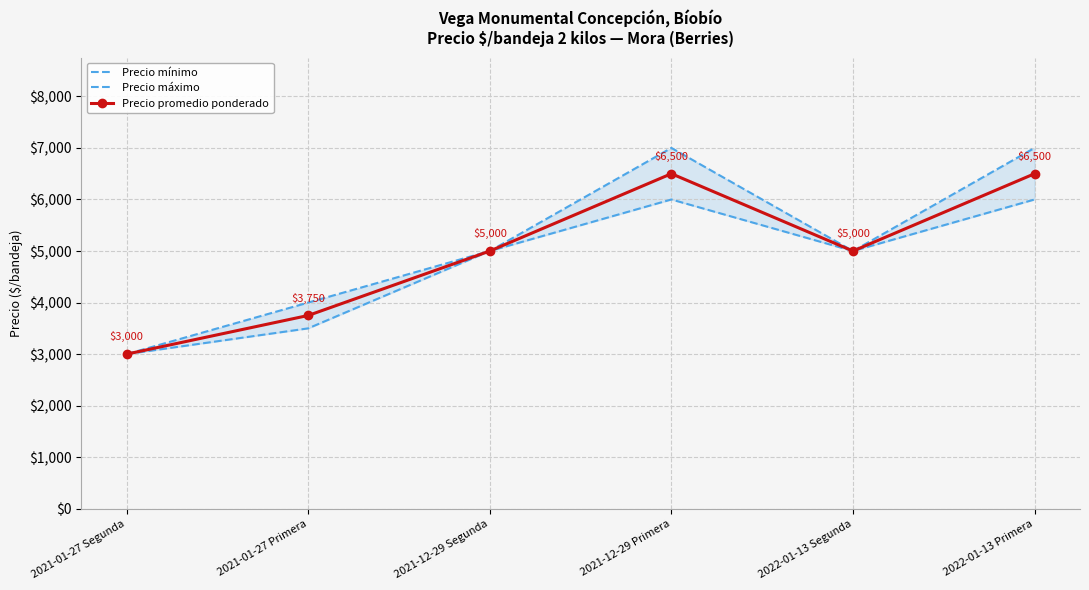

What is the value of the Precio máximo point at the 5th from the left?

5000